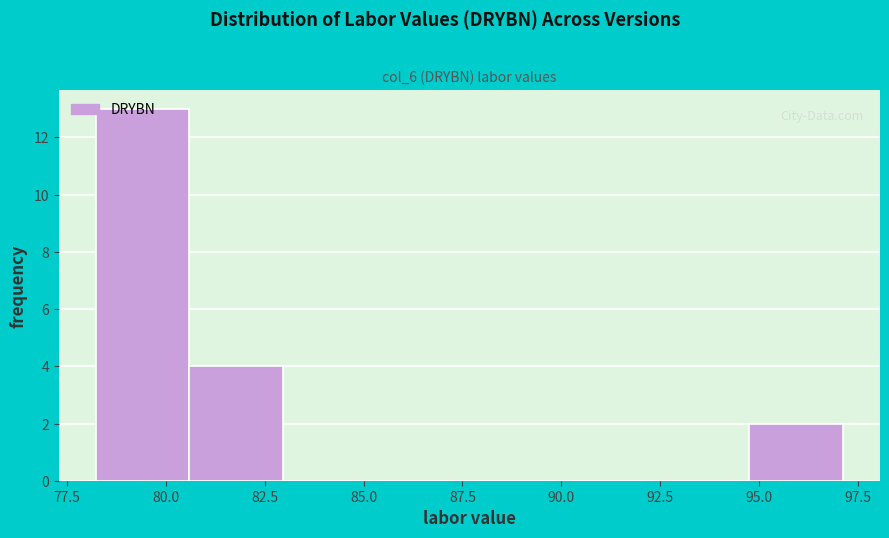

Which range on the x-axis has the tallest bar?

78.0 to 80.5